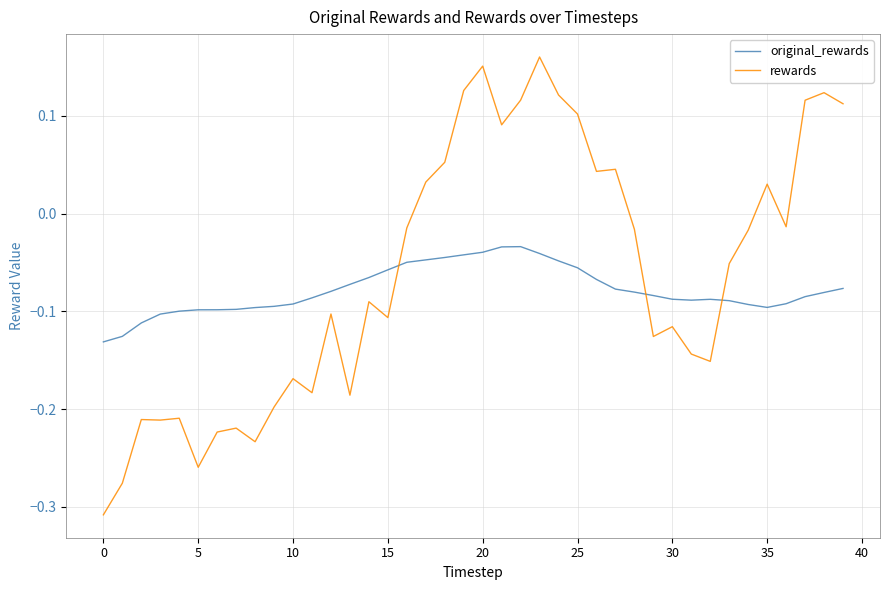

What is the difference between the maximum and minimum values in the rewards series?

0.5